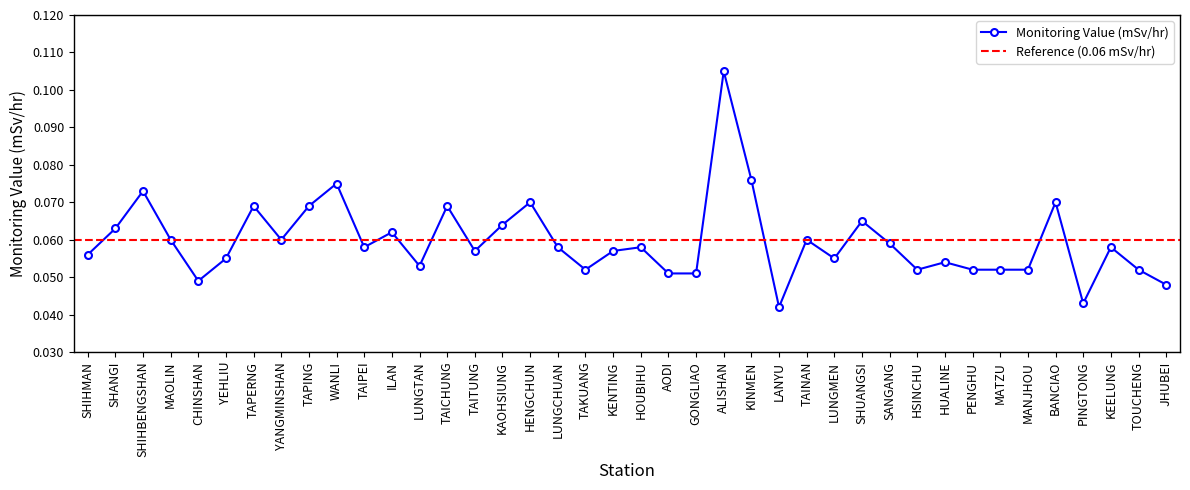

What is the average value?

0.1